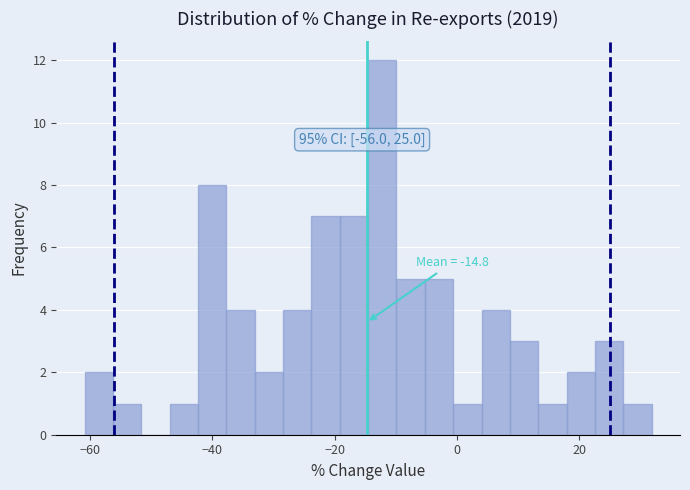

Read against the x-axis, roughly where is the centre of the tallest bar?

-12